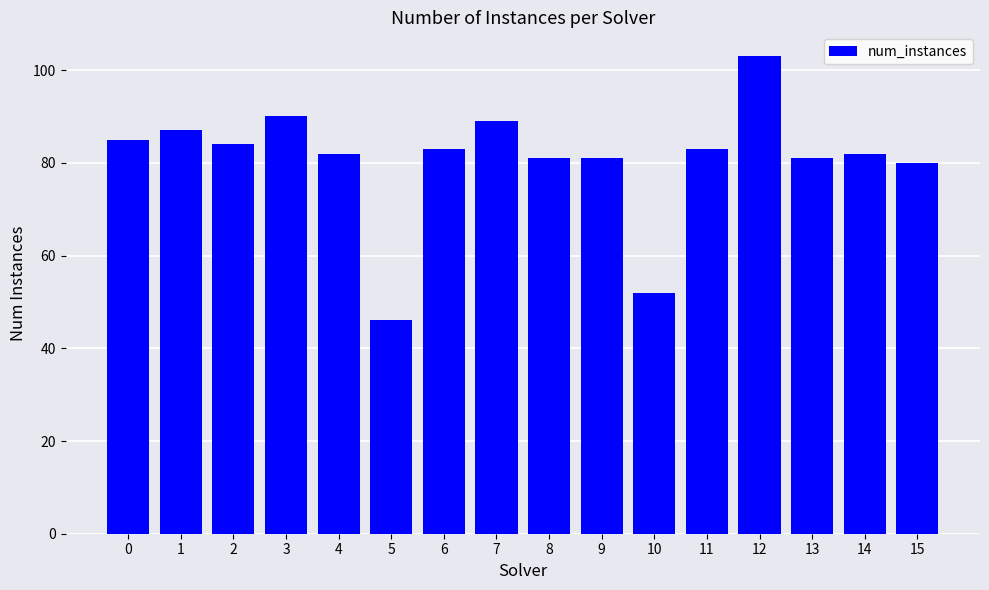

Reading left to right, extract all data points from this chart.

85	87	84	90	82	46	83	89	81	81	52	83	103	81	82	80